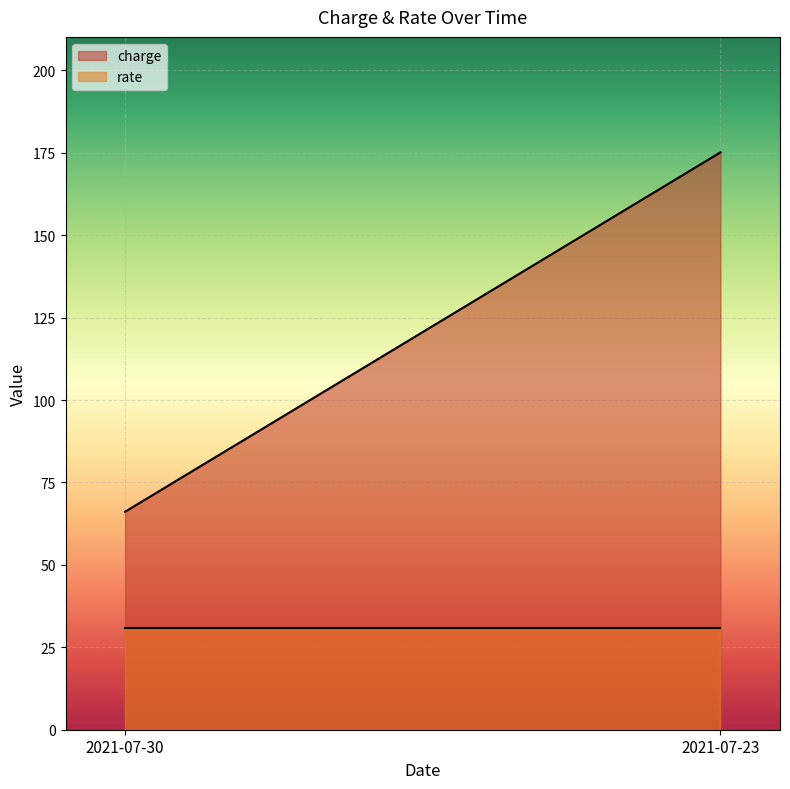

Does the chart display data point markers on the line(s)?

No